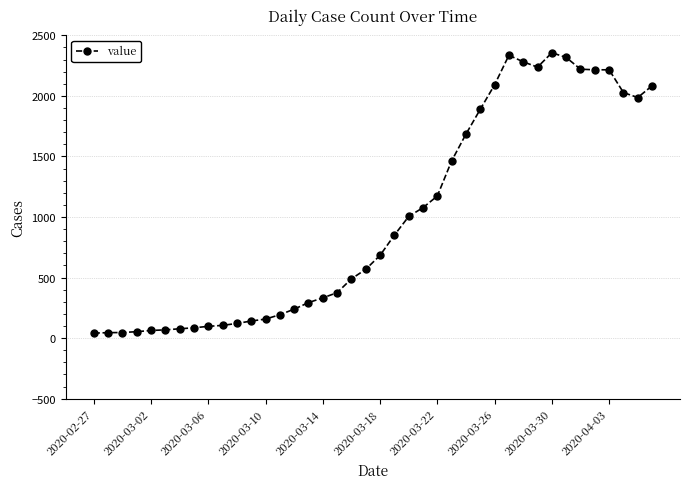

What is the value of the 9th point from the left?

97